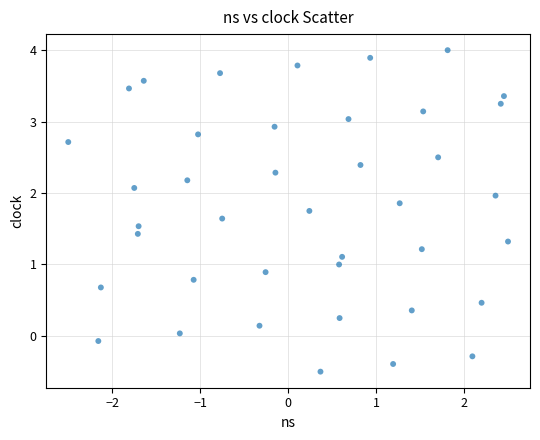

What is the range of X values (max minus min)?

5.0